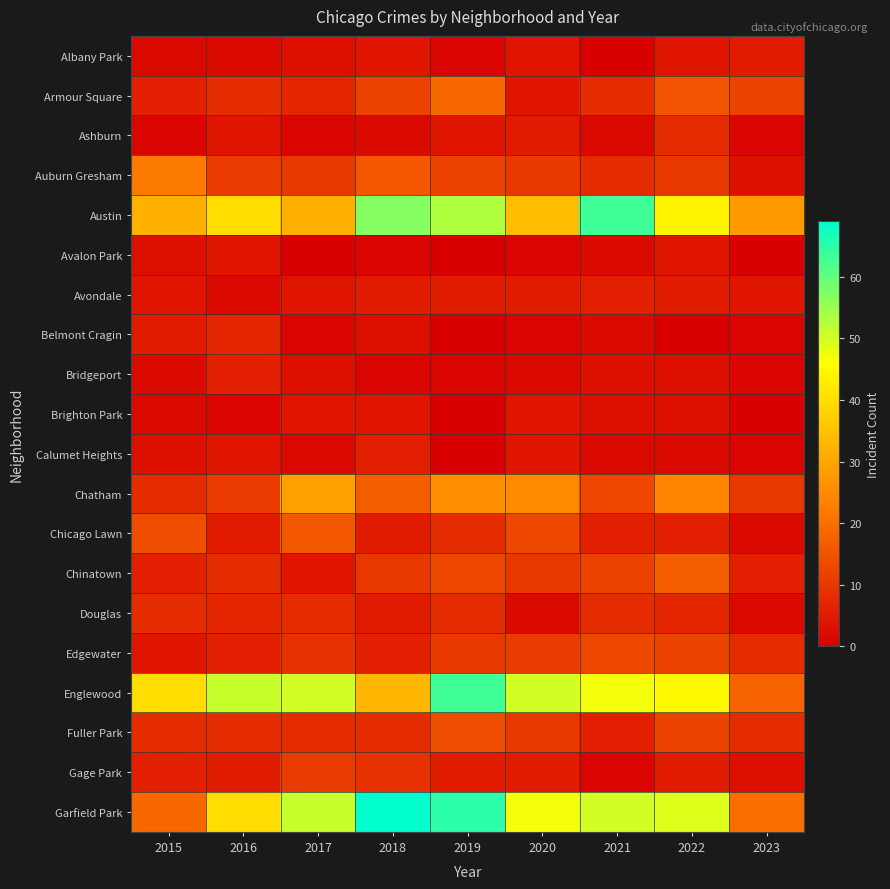

At 2015, list the series in order from smallest to largest.

Ashburn, Albany Park, Bridgeport, Brighton Park, Avalon Park, Calumet Heights, Avondale, Edgewater, Belmont Cragin, Armour Square, Chinatown, Gage Park, Chatham, Douglas, Fuller Park, Chicago Lawn, Garfield Park, Auburn Gresham, Austin, Englewood